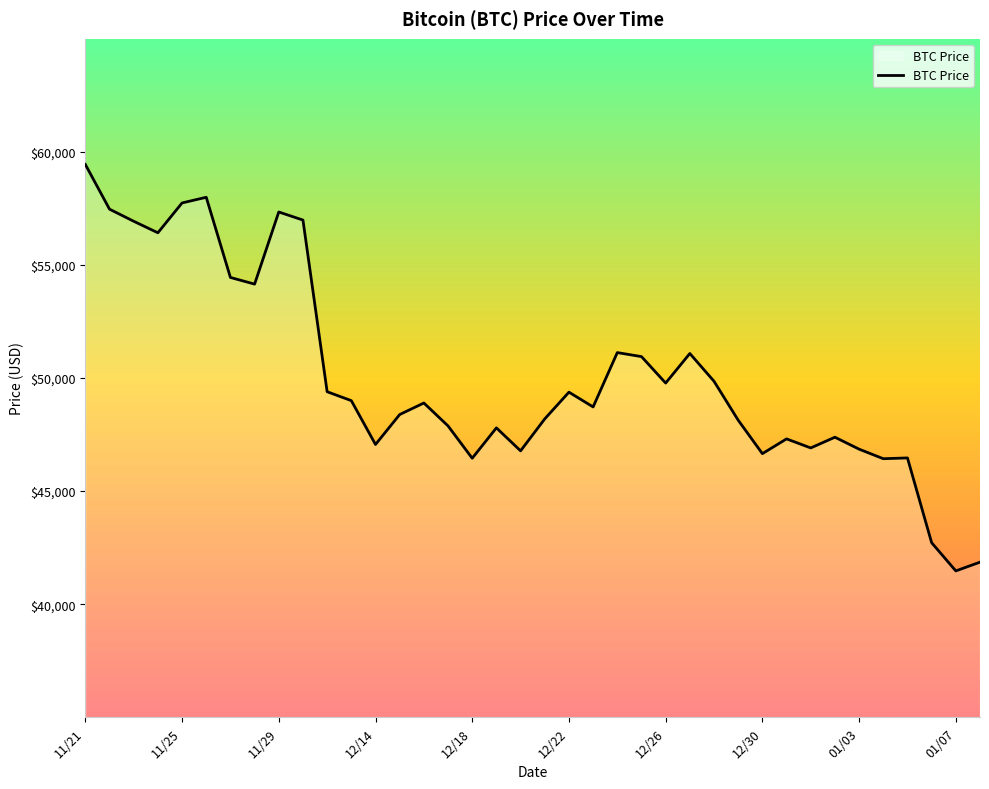

What is the minimum value shown in the chart?

41471